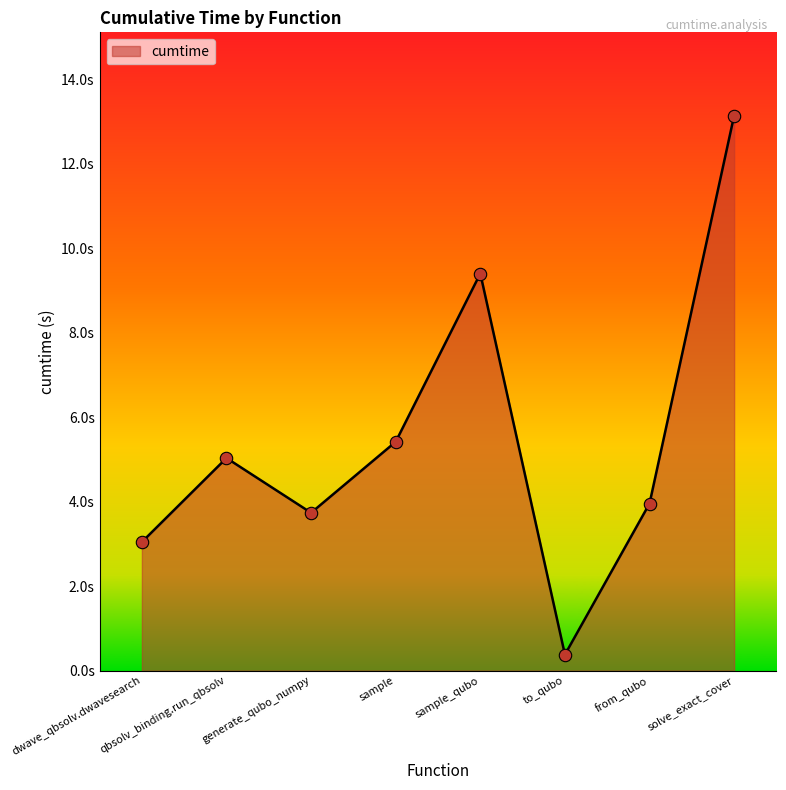

Between to_qubo and sample, which is larger?

sample